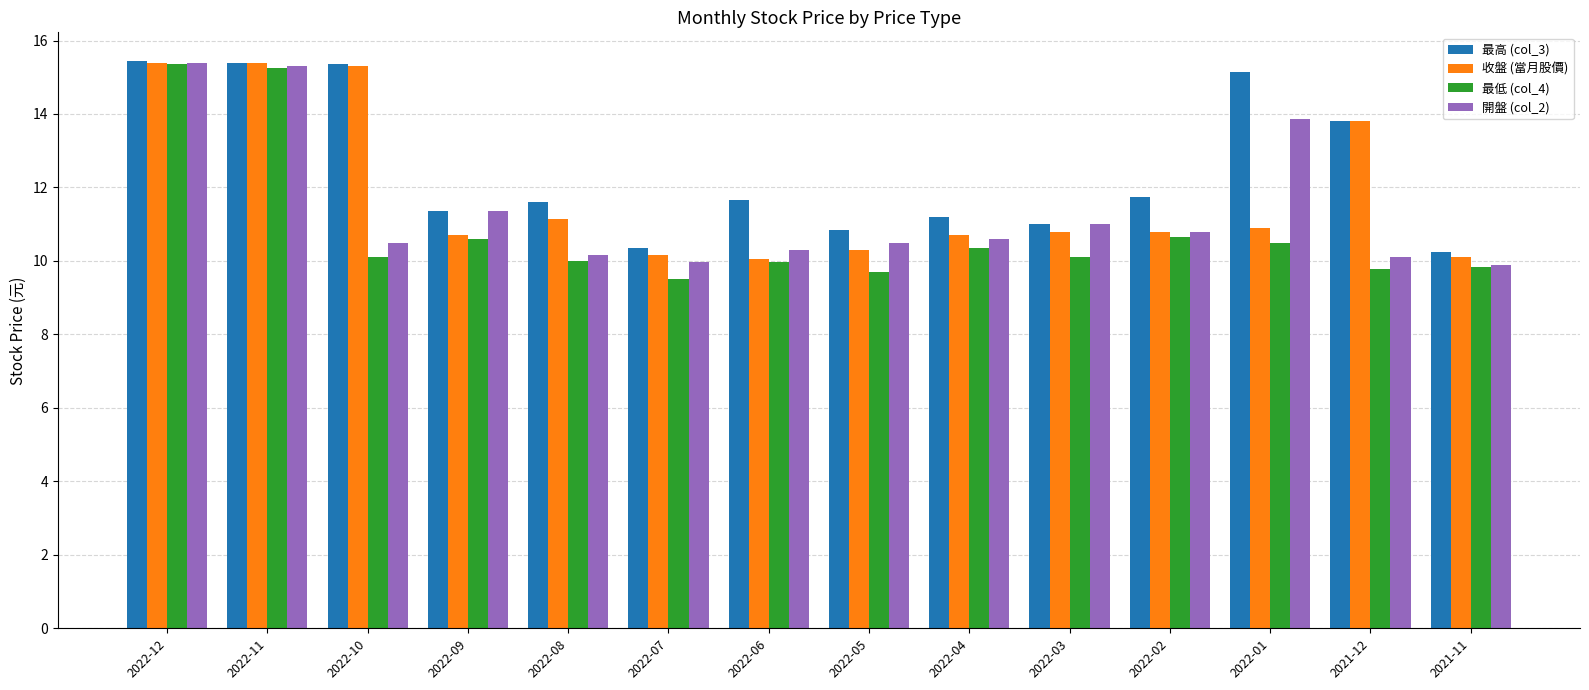

Is it true that 最高 (col_3) equals 11.3 at 2022-09?

True